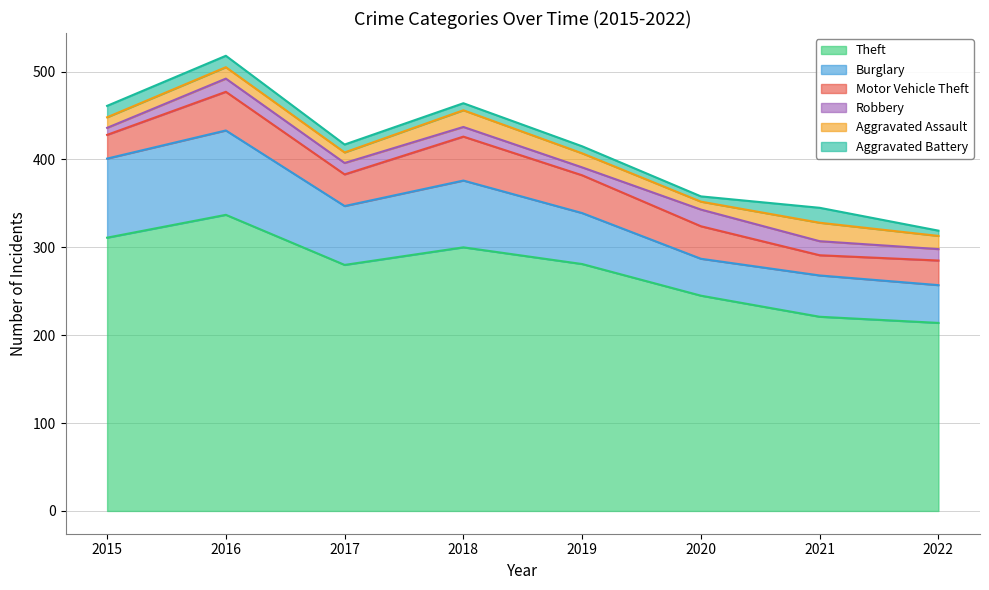

How many interior local peaks does the Robbery series have?

2